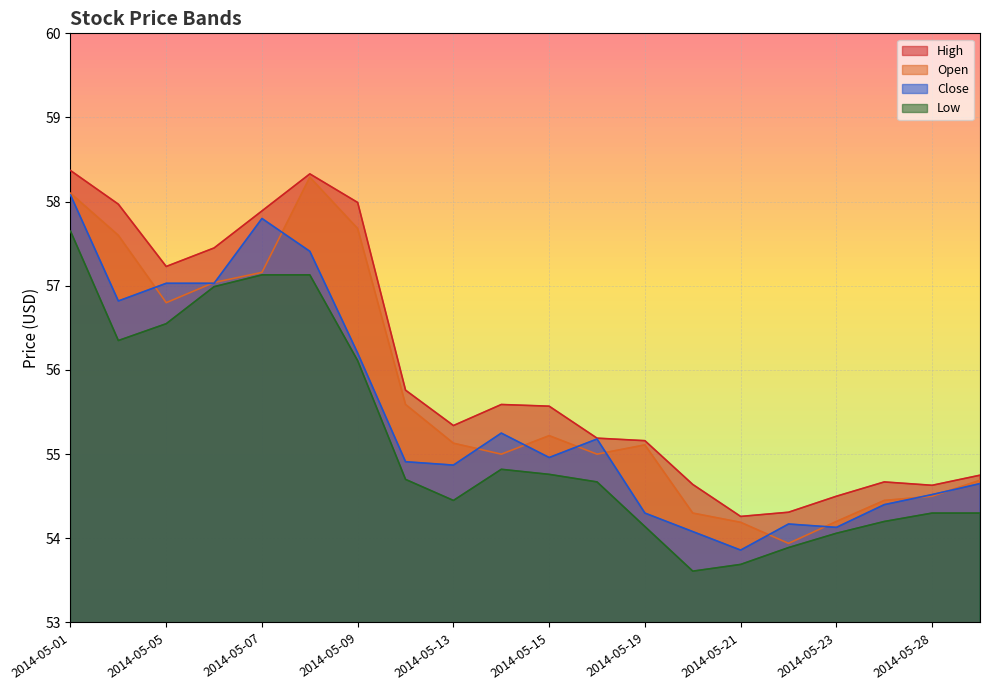

How many lines are shown in the chart?

4